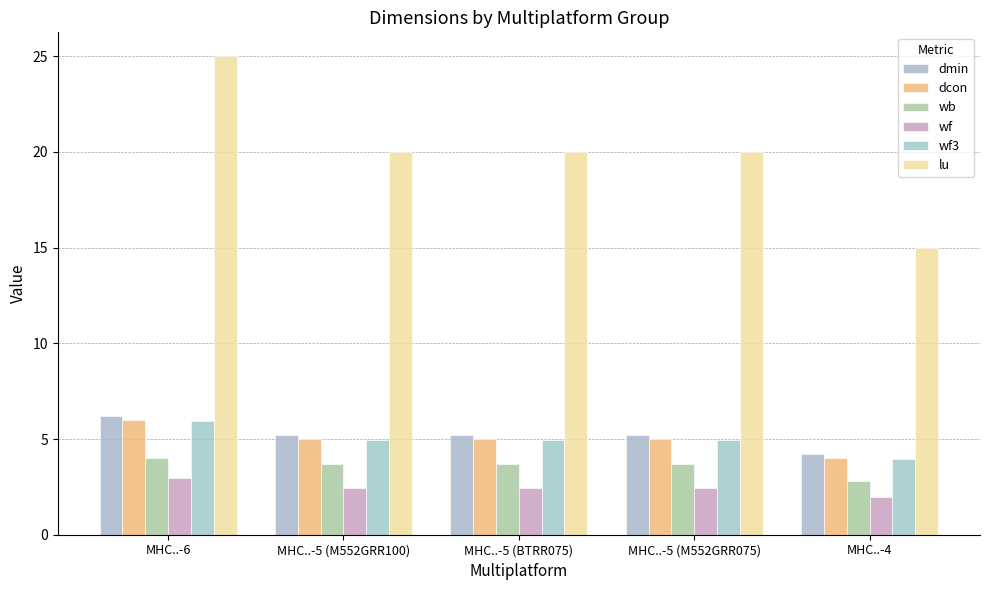

How many bars are there in each group?

6